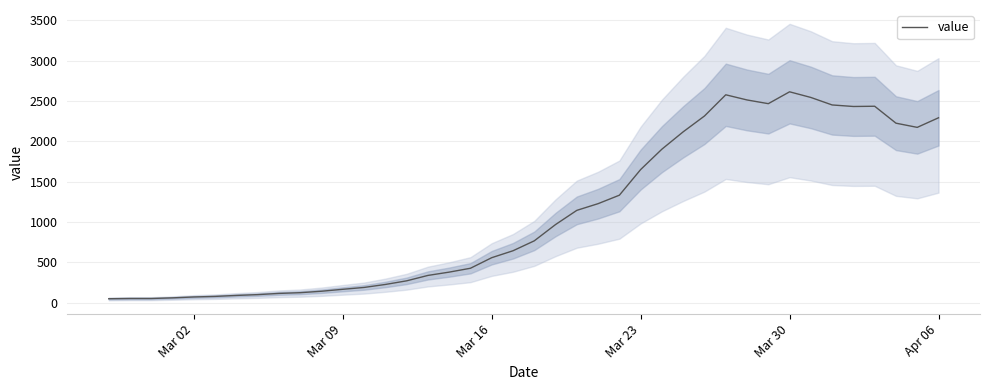

What is the highest value of the value series?

2614